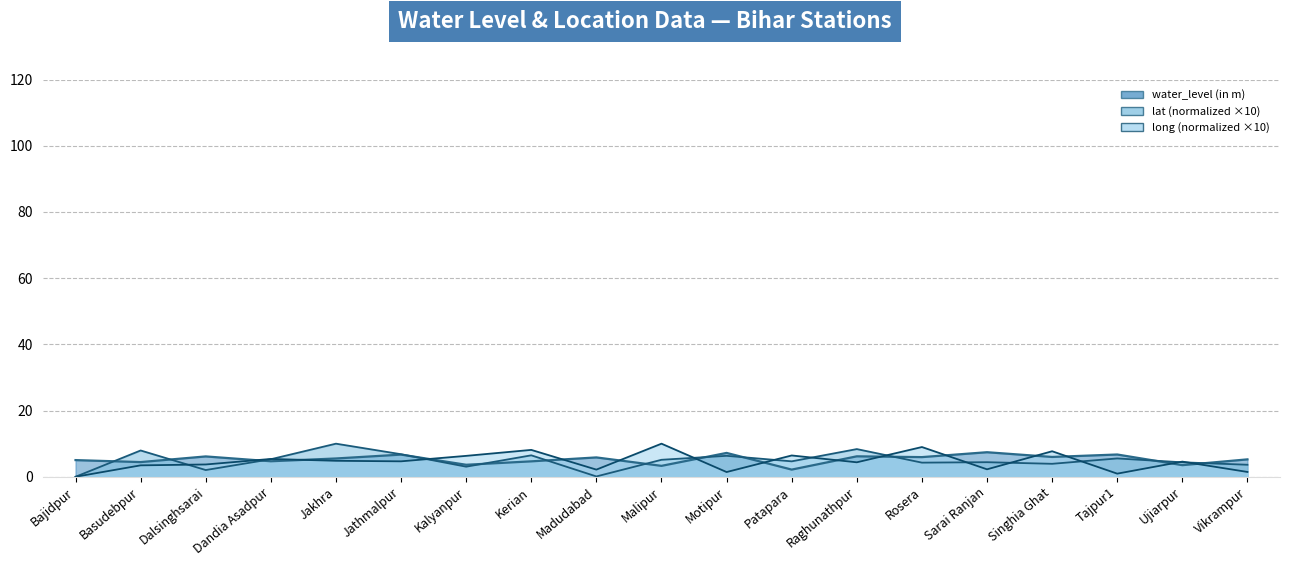

Which label corresponds to the largest value in the chart?

Jakhra